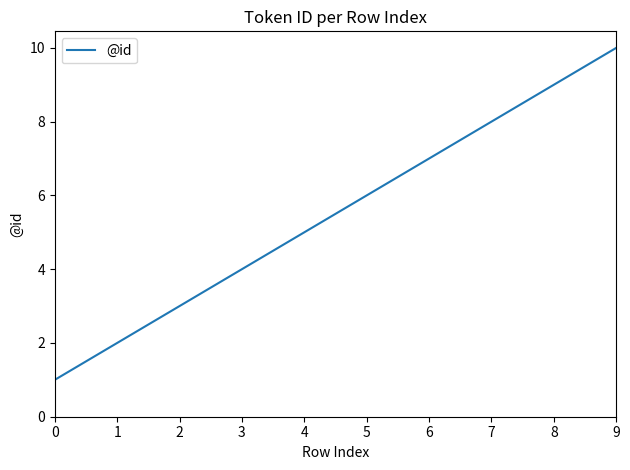

Does the chart display data point markers on the line(s)?

No